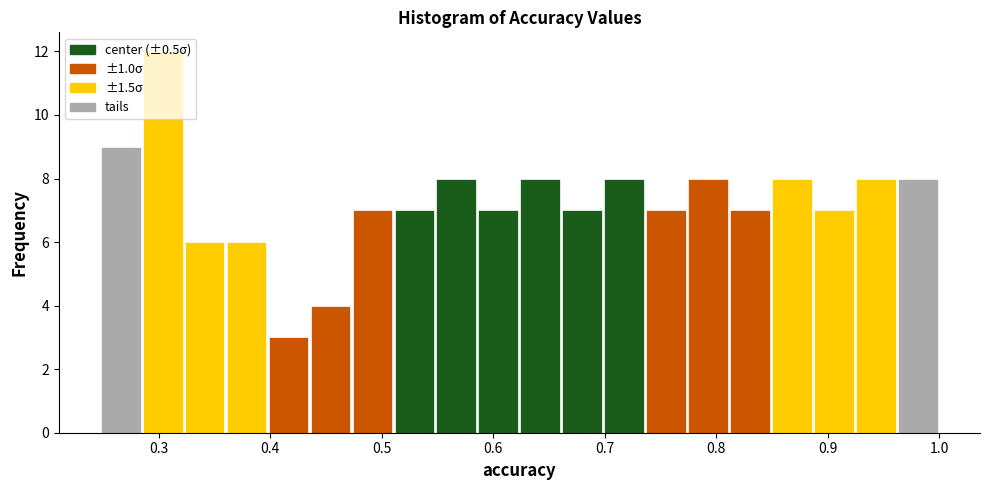

Read against the x-axis, roughly where is the centre of the tallest bar?

0.30